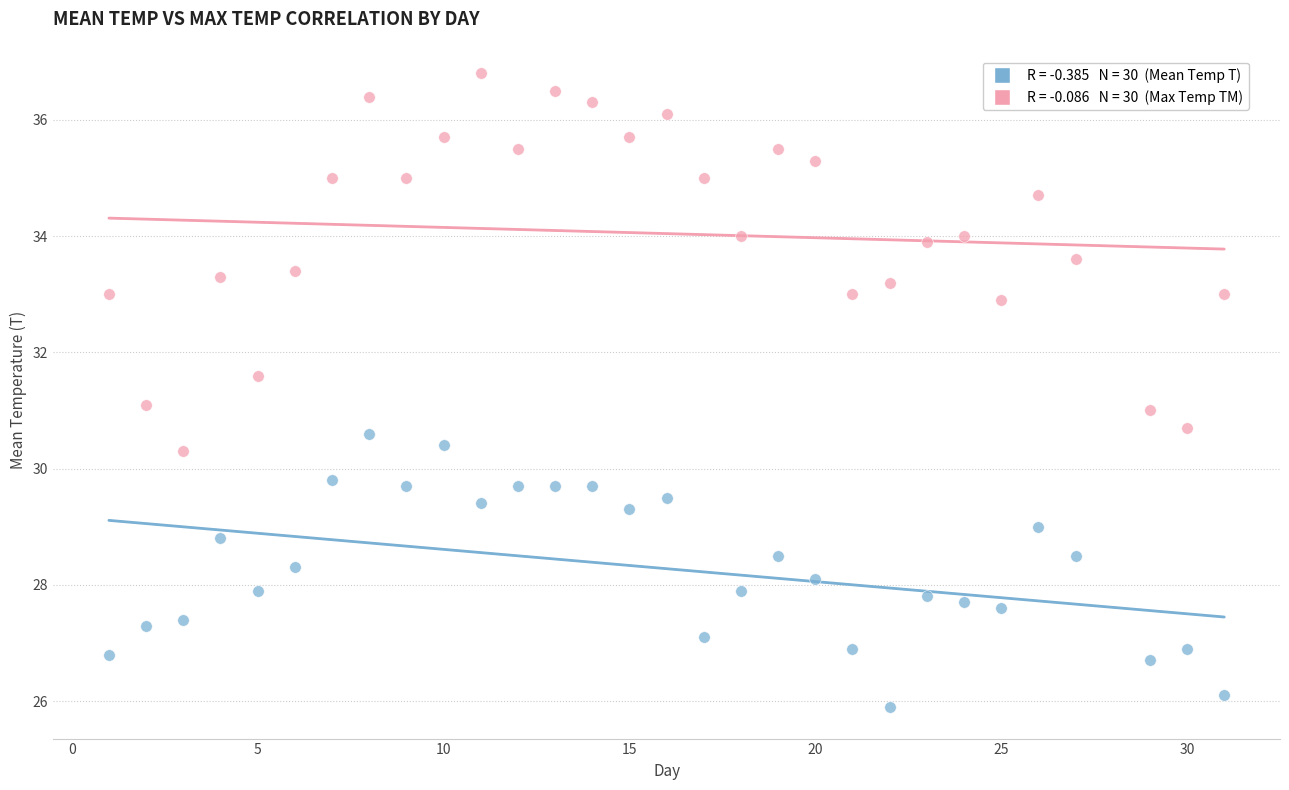

Across all data points, what is the range of Y values (max minus min)?

10.9